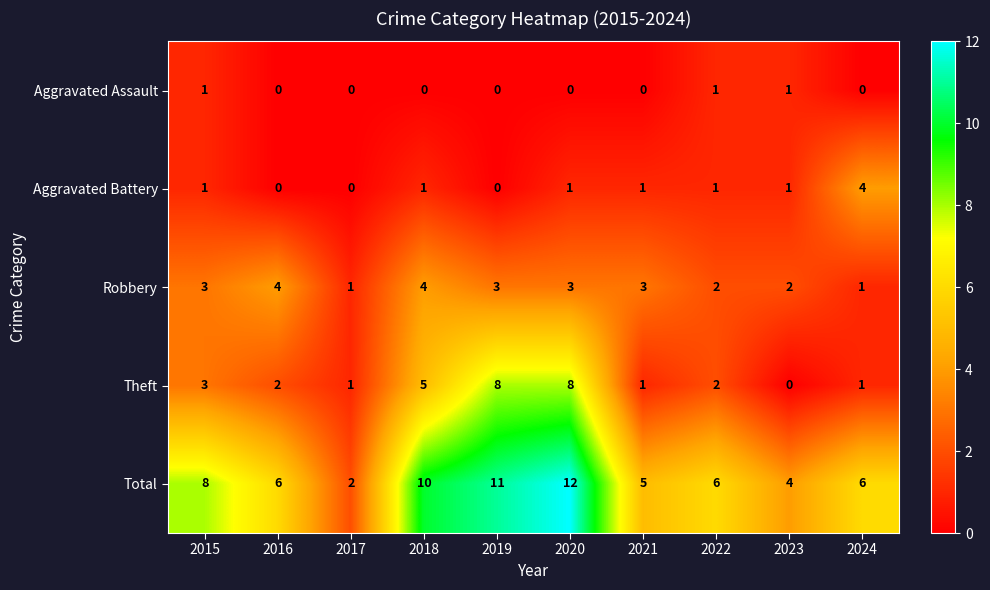

The value of Aggravated Battery at 2017 is 0. True or false?

True